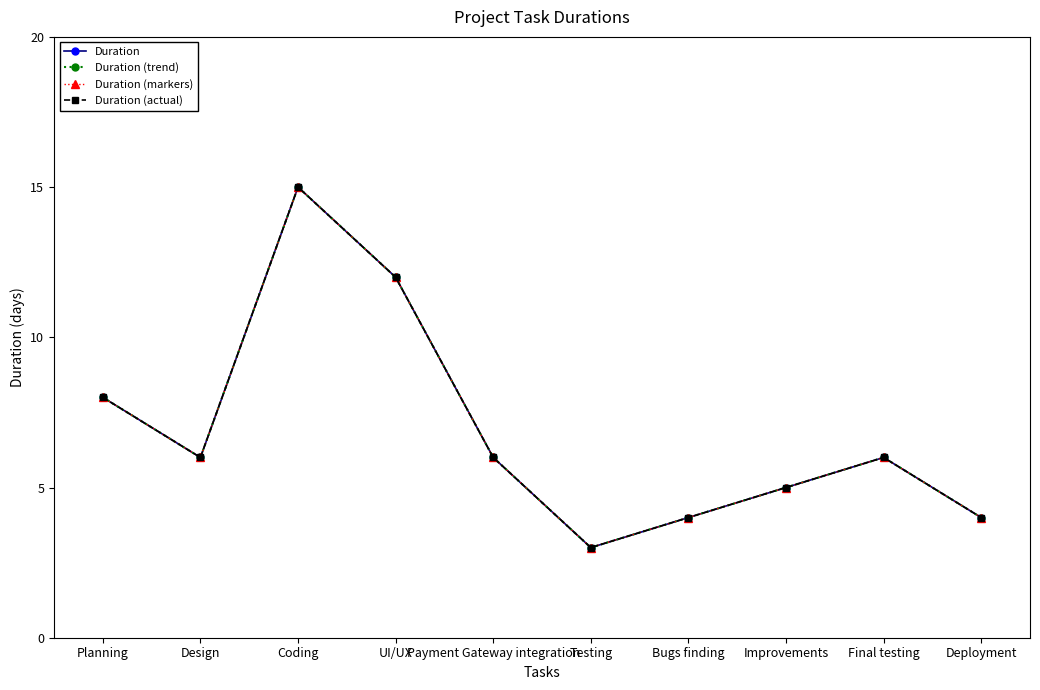

Between Planning and Design, which series saw the biggest shift?

Duration